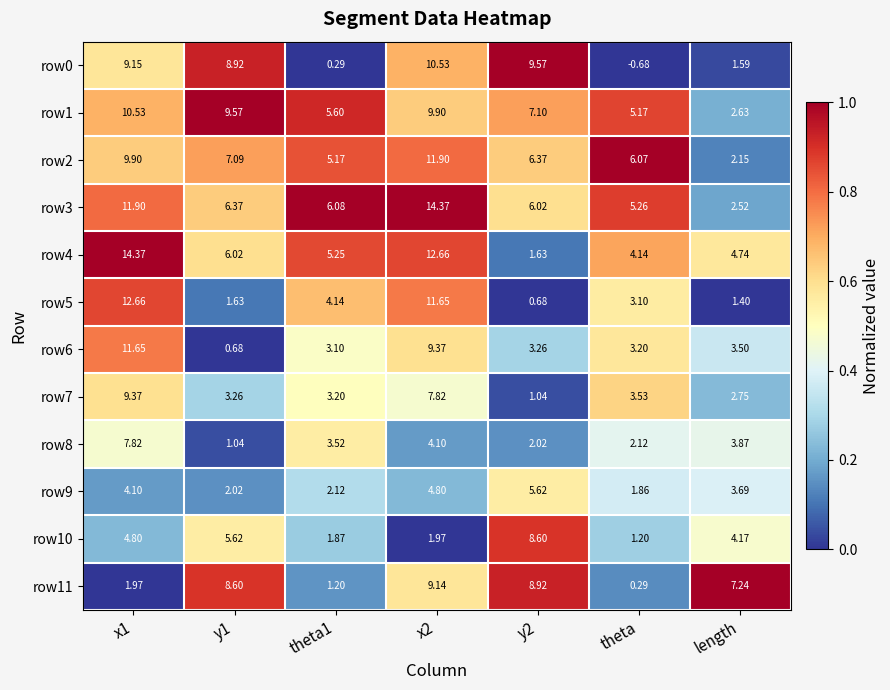

Which label corresponds to the smallest value in the chart?

theta